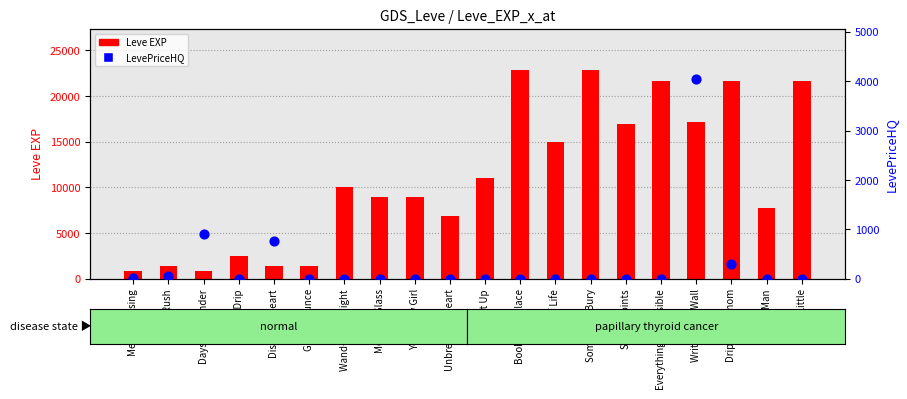

What is the total value across all series at Gotta Bounce?

1420